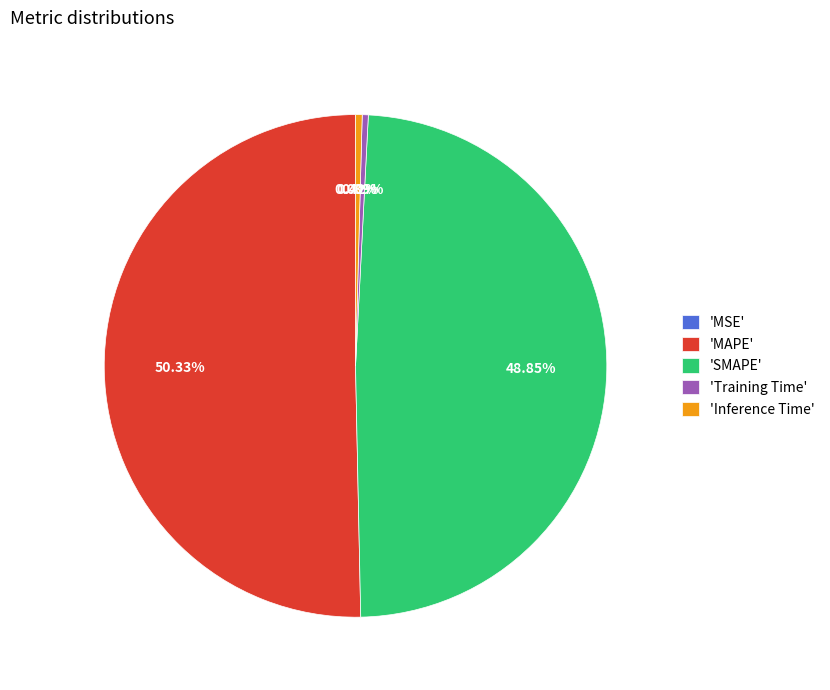

Does 'SMAPE' account for over 50% of the chart?

No